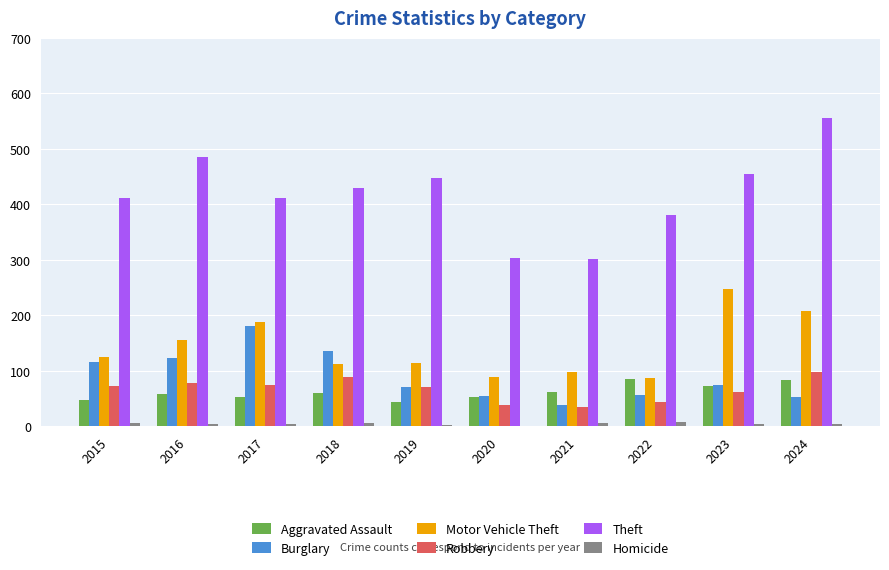

What is the average value of the Aggravated Assault series?

62